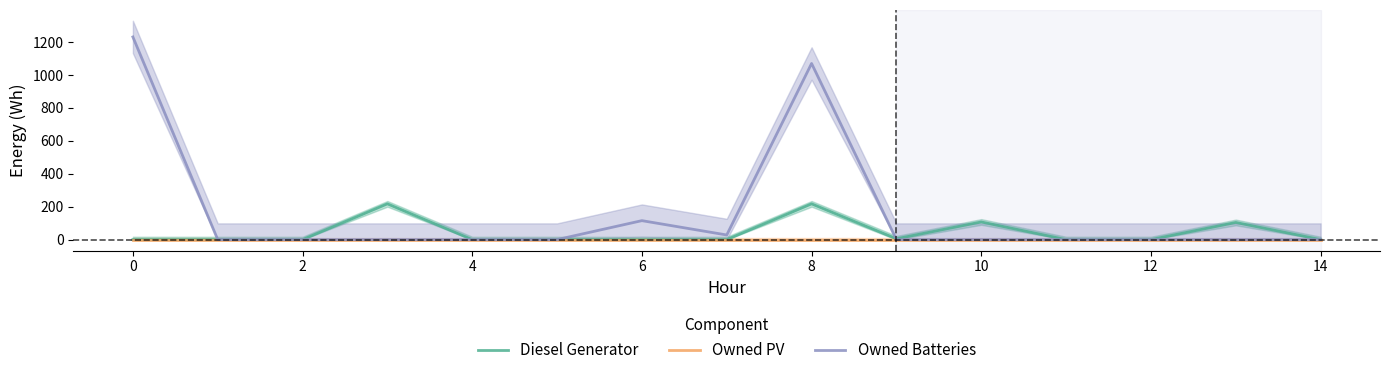

What is the value of the Owned Batteries point at the 1st from the left?

1230